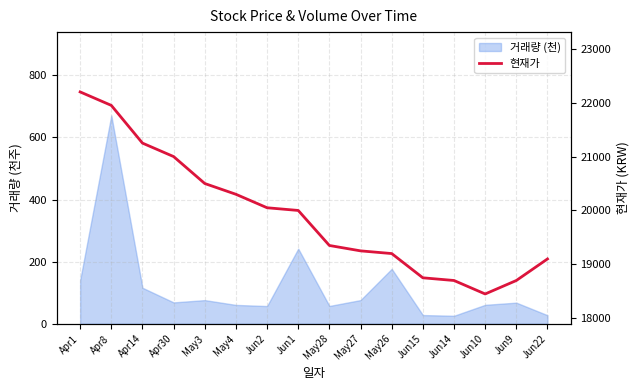

How many categories are shown in the chart?

16